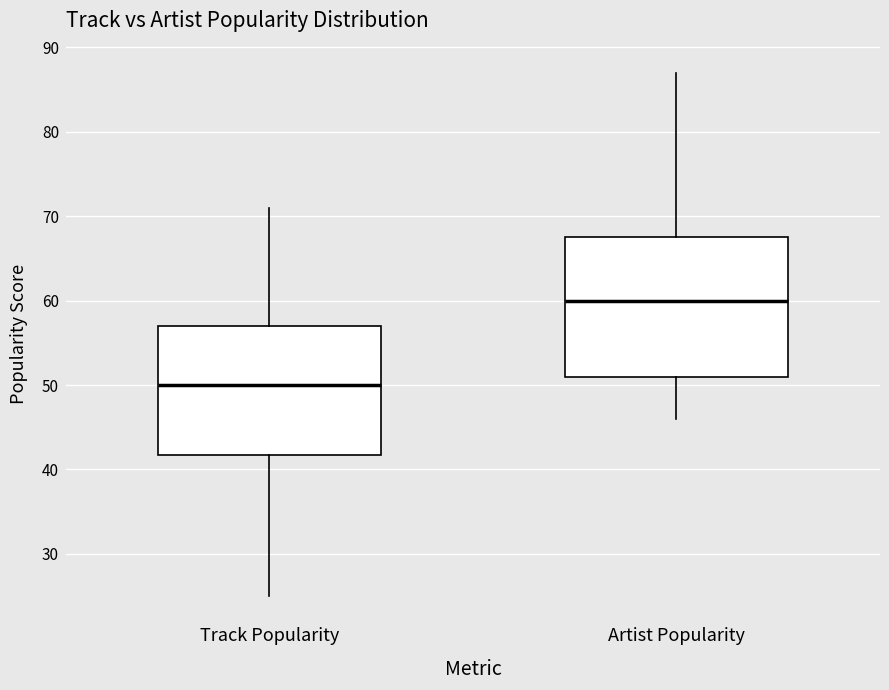

Which box has the highest median line?

Artist Popularity